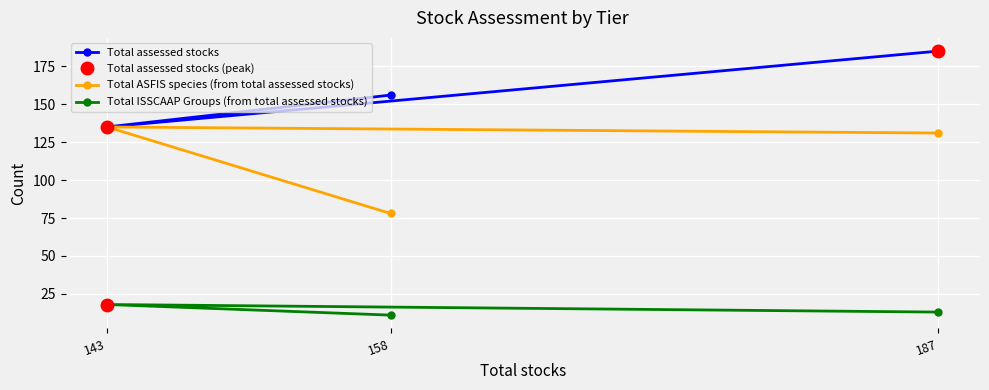

At which label does Total ASFIS species (from total assessed stocks) reach its peak?

143